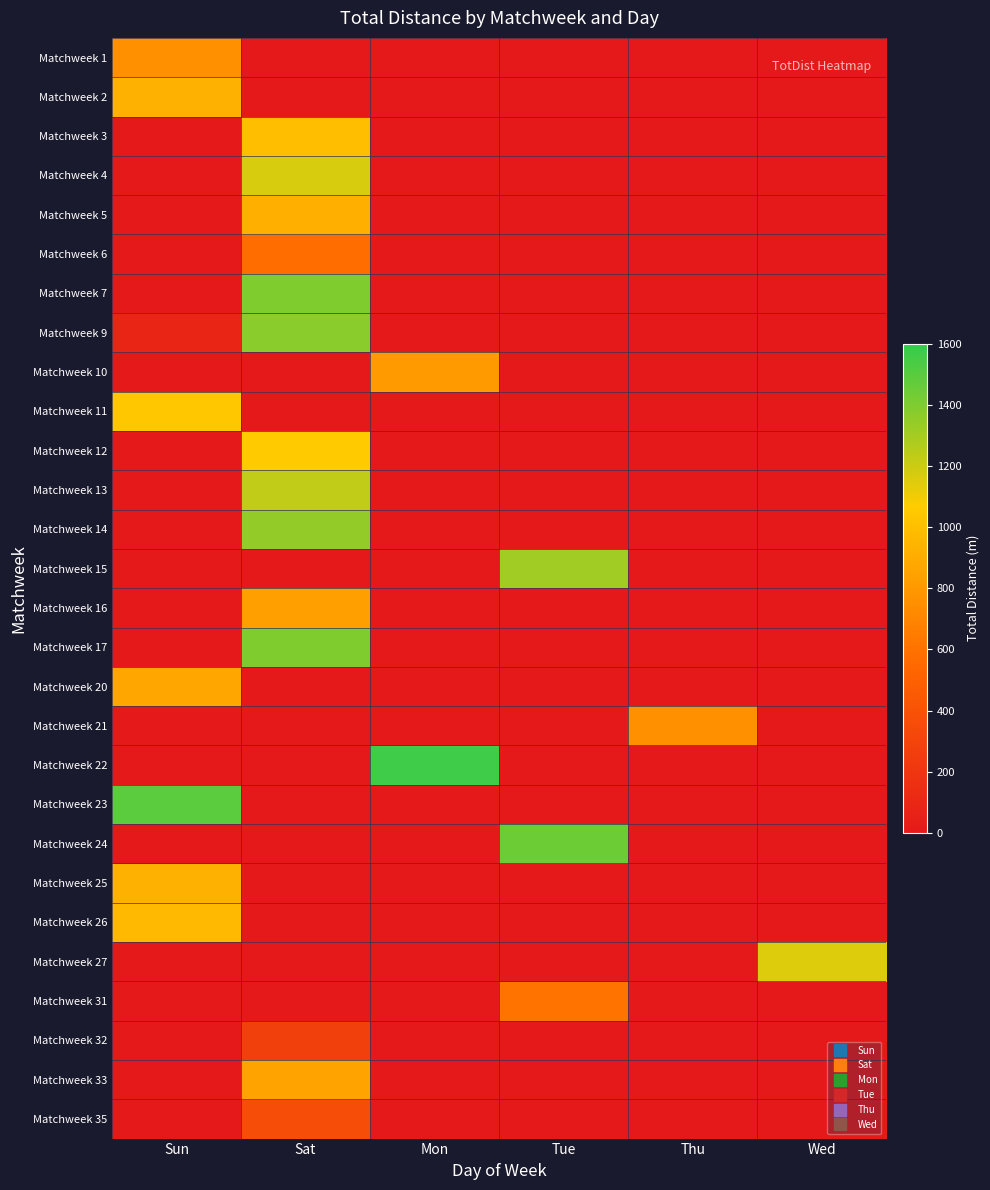

At which category is the sum across all series the highest?

Sat